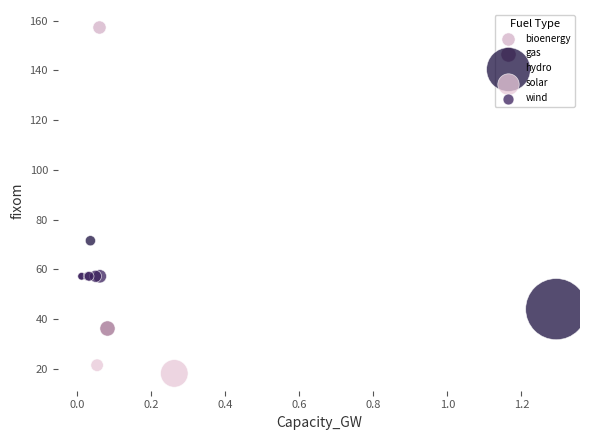

What are all the series names shown in the legend?

bioenergy, gas, hydro, solar, wind